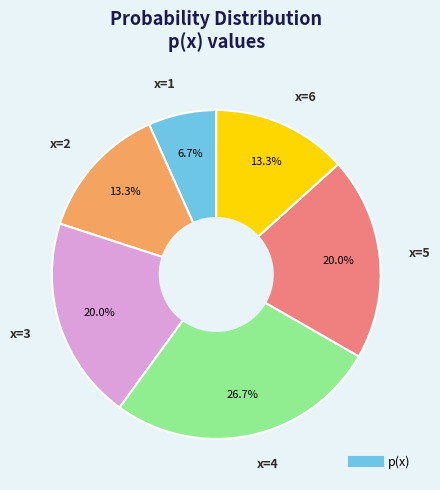

Is there any slice that represents more than half of the pie?

No